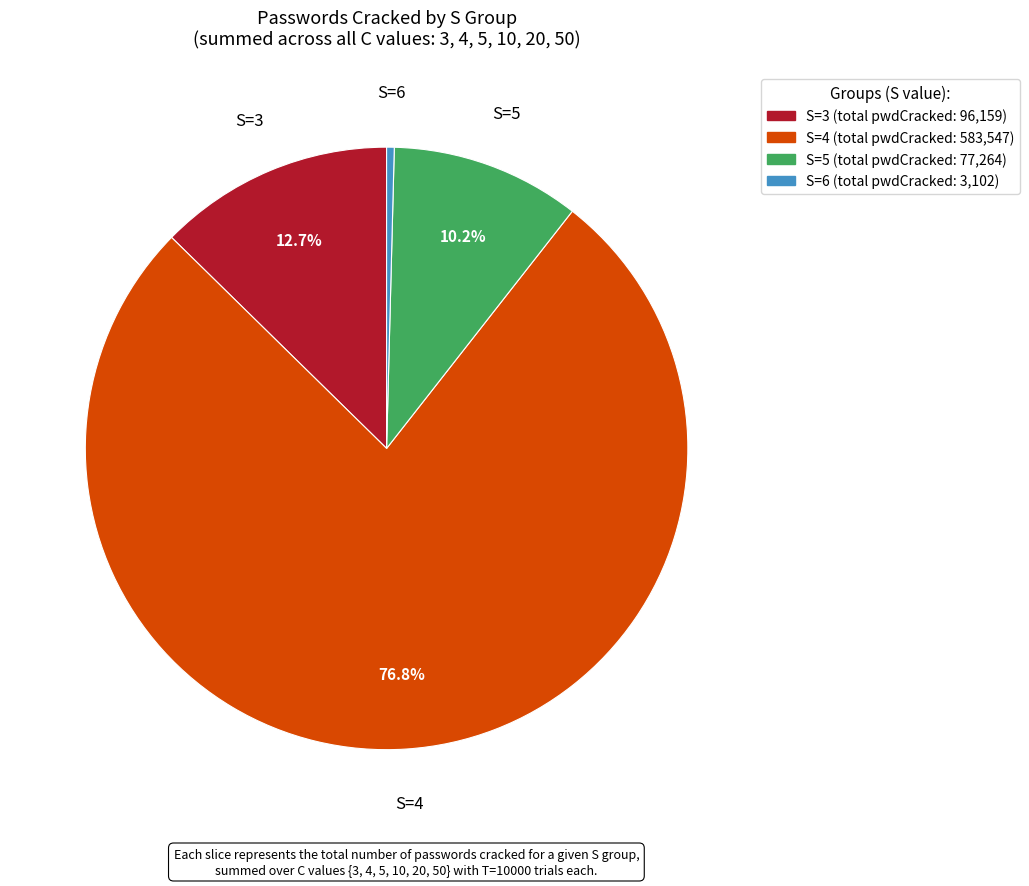

Is there a majority slice in this chart?

Yes